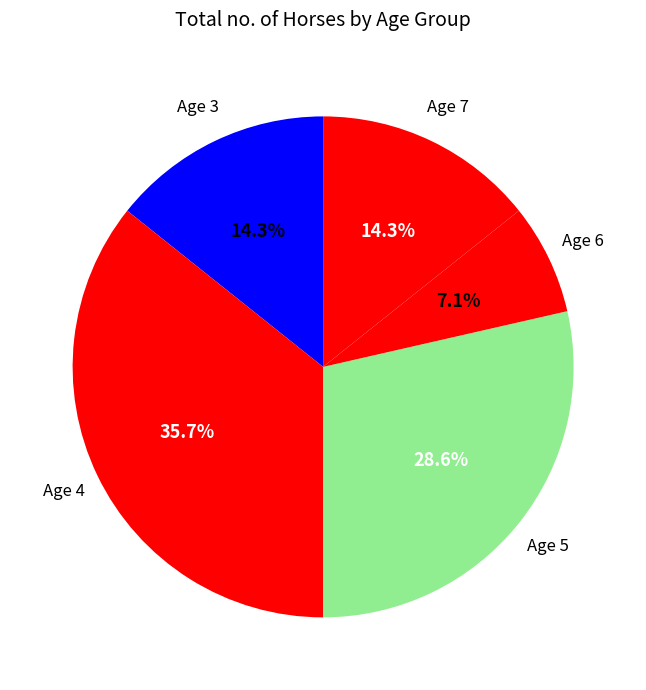

How many slices are in this pie chart?

5